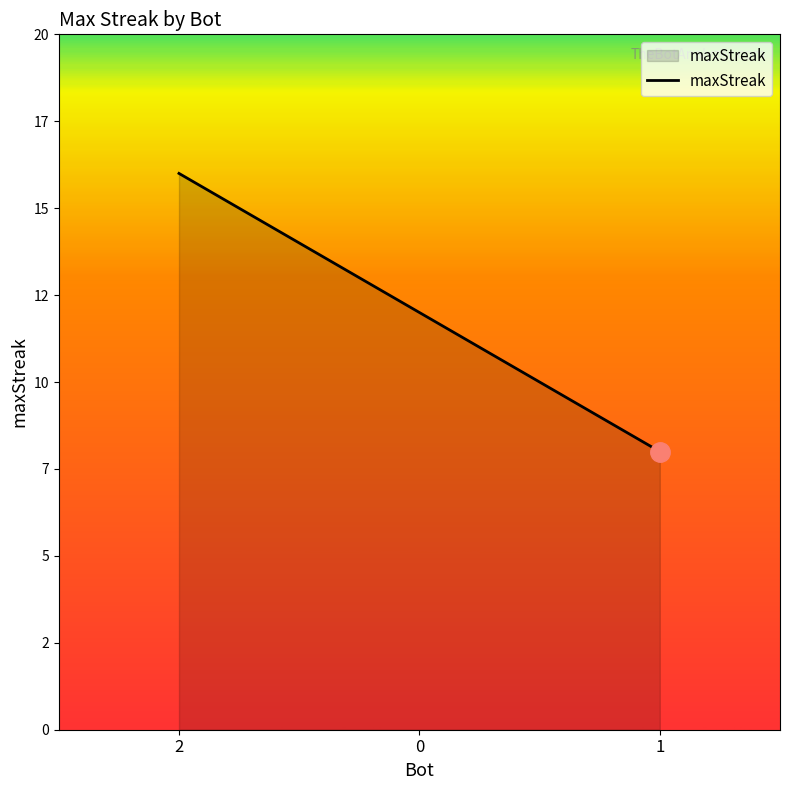

List the labels in order of value, smallest first.

1, 0, 2